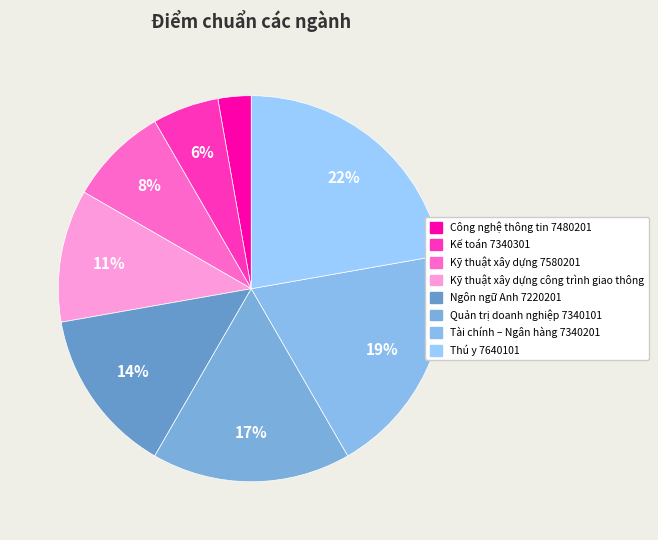

To the nearest percent, what percentage of the pie is Ngôn ngữ Anh 7220201?

14%